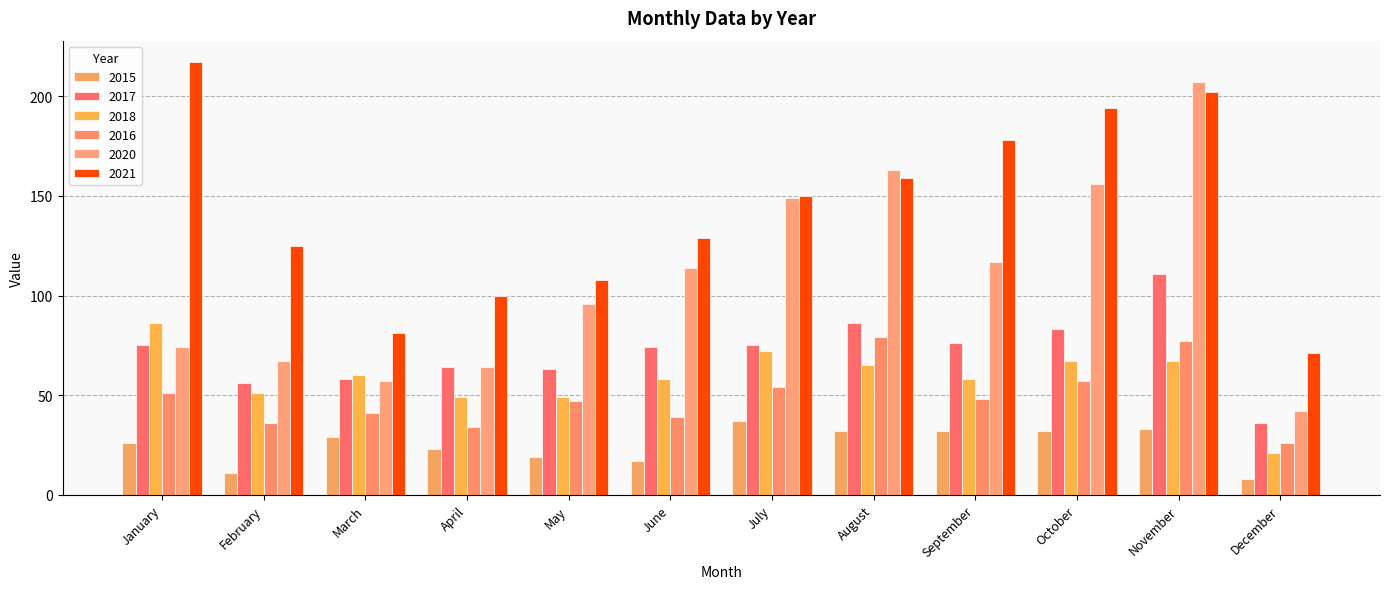

What value does the 2021 series have at November?

202